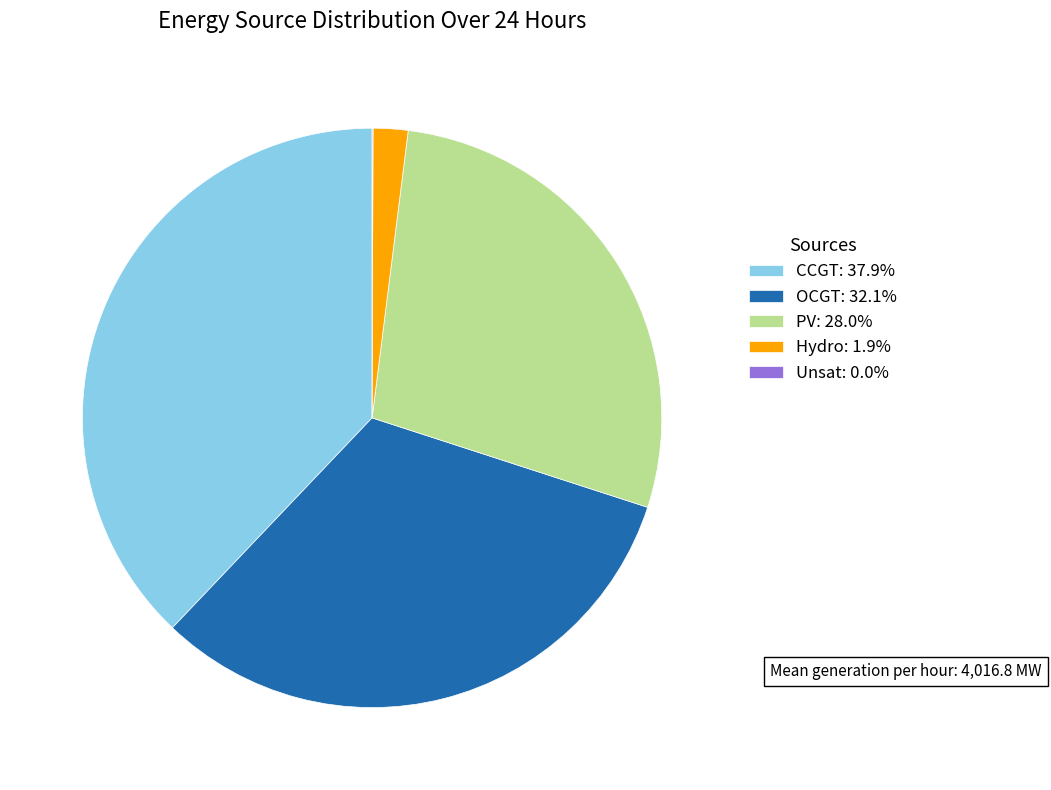

Does any single category account for the majority?

No